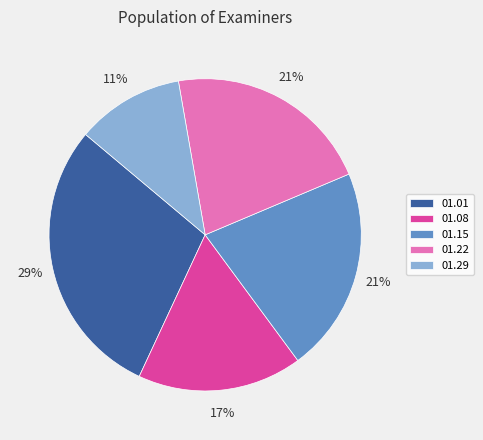

How many slices are in this pie chart?

5